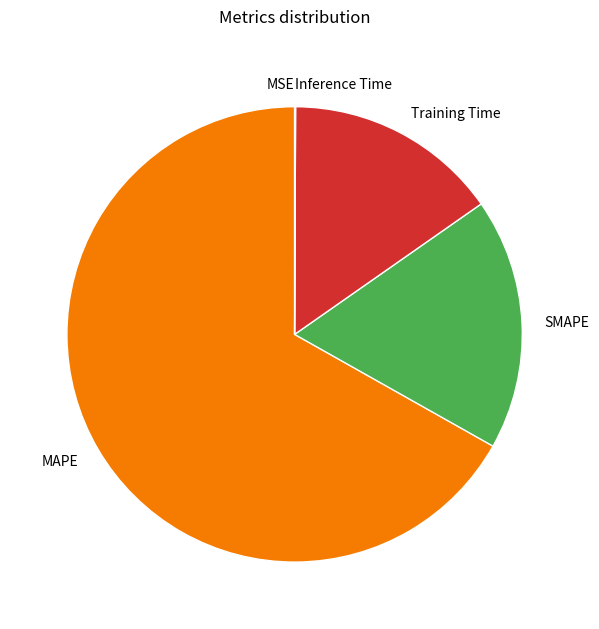

Approximately how many times larger is the value at SMAPE compared to MAPE?

0.3